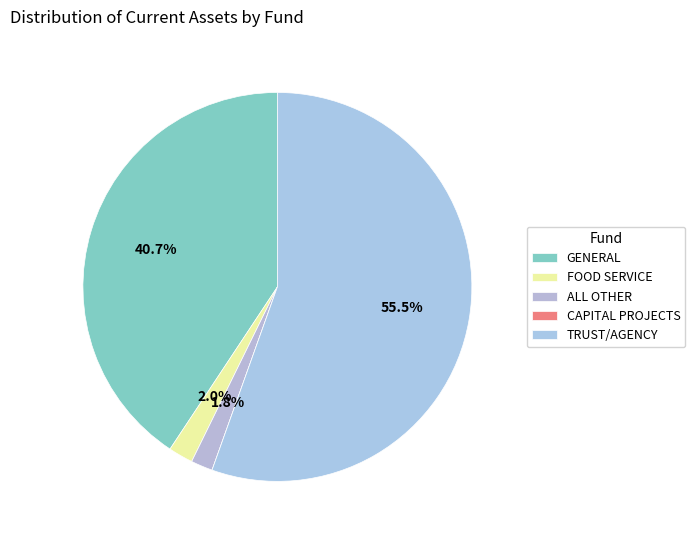

To the nearest percent, what percentage of the pie is ALL OTHER?

2%